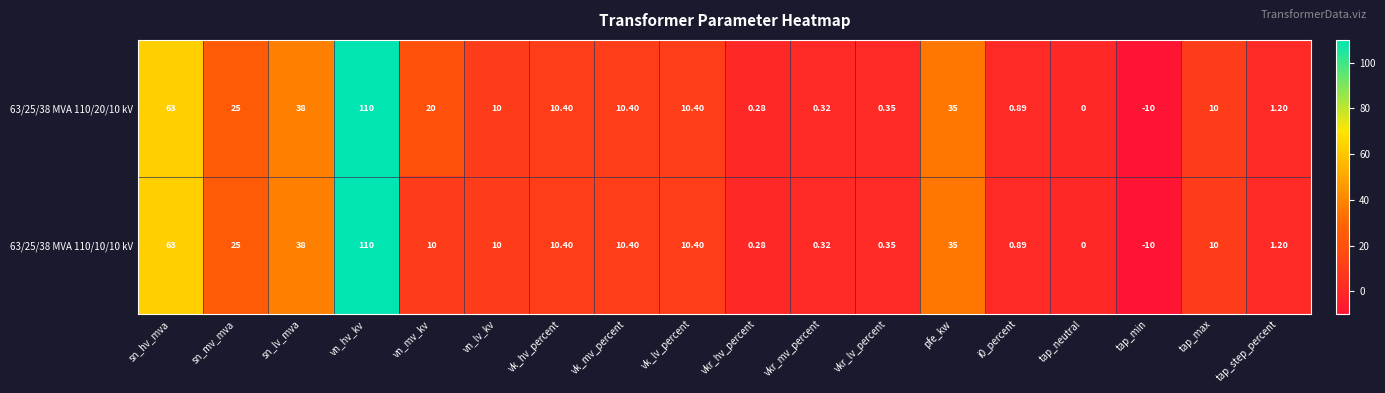

At which category does the chart reach its minimum across all series?

tap_min